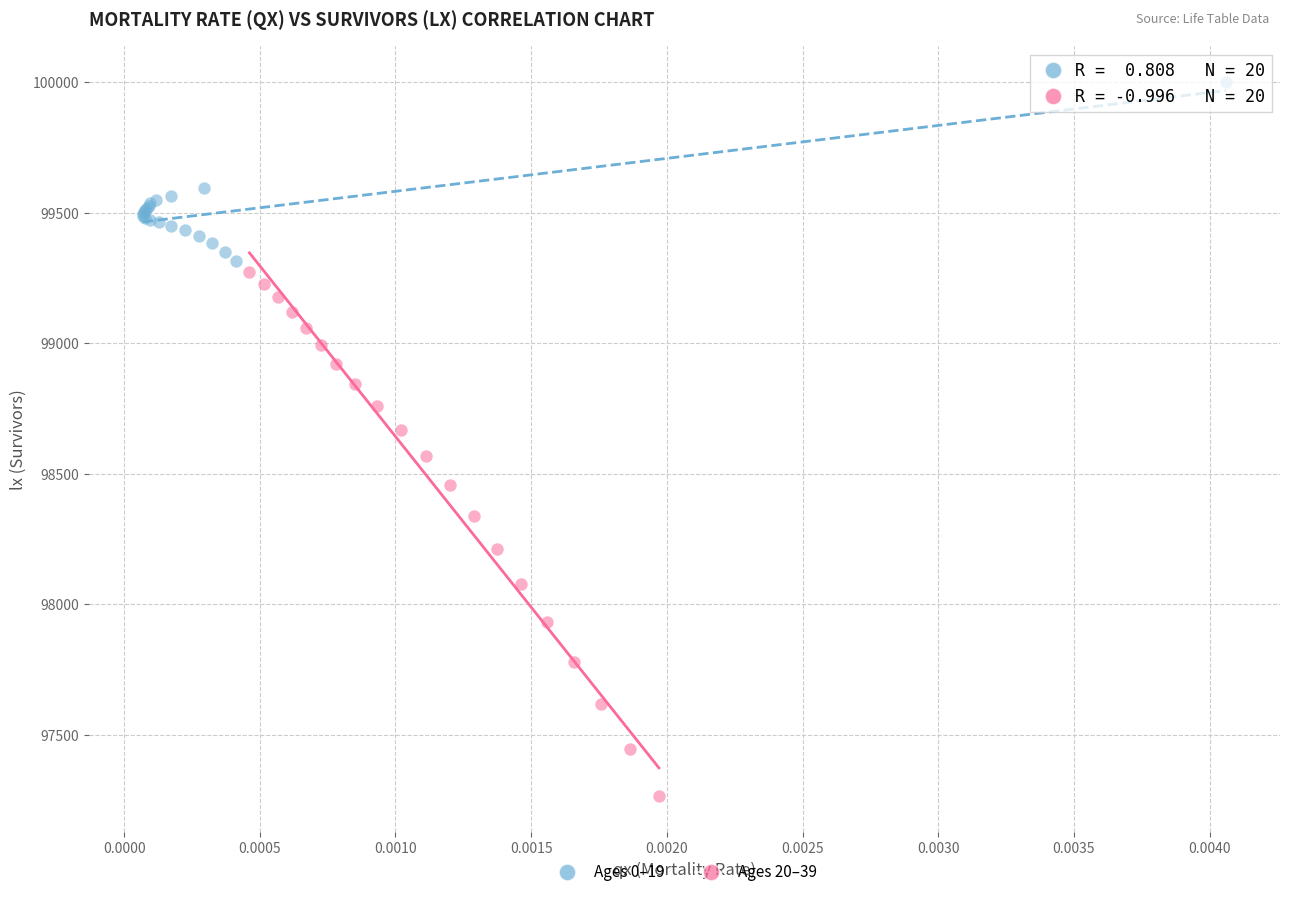

Which series reaches the minimum Y coordinate?

Ages 20–39